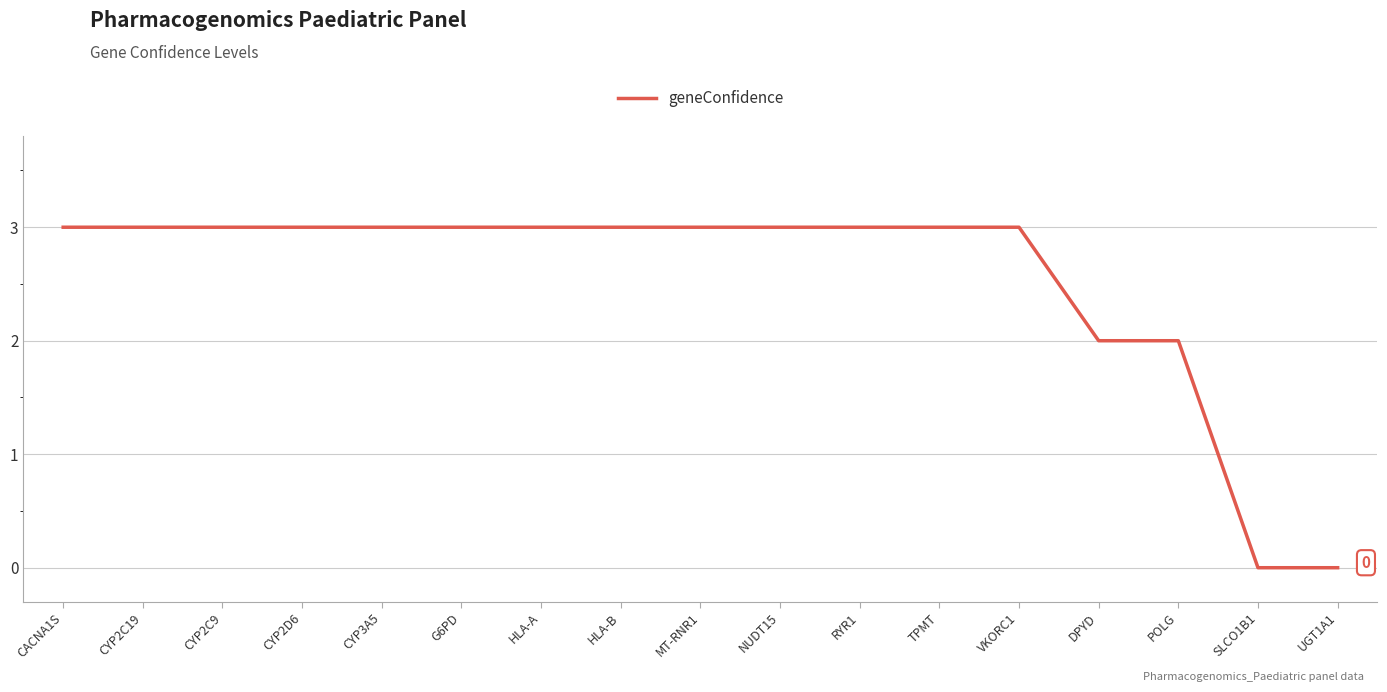

What is the ratio of the value at HLA-A to the value at CYP2C9?

1.0